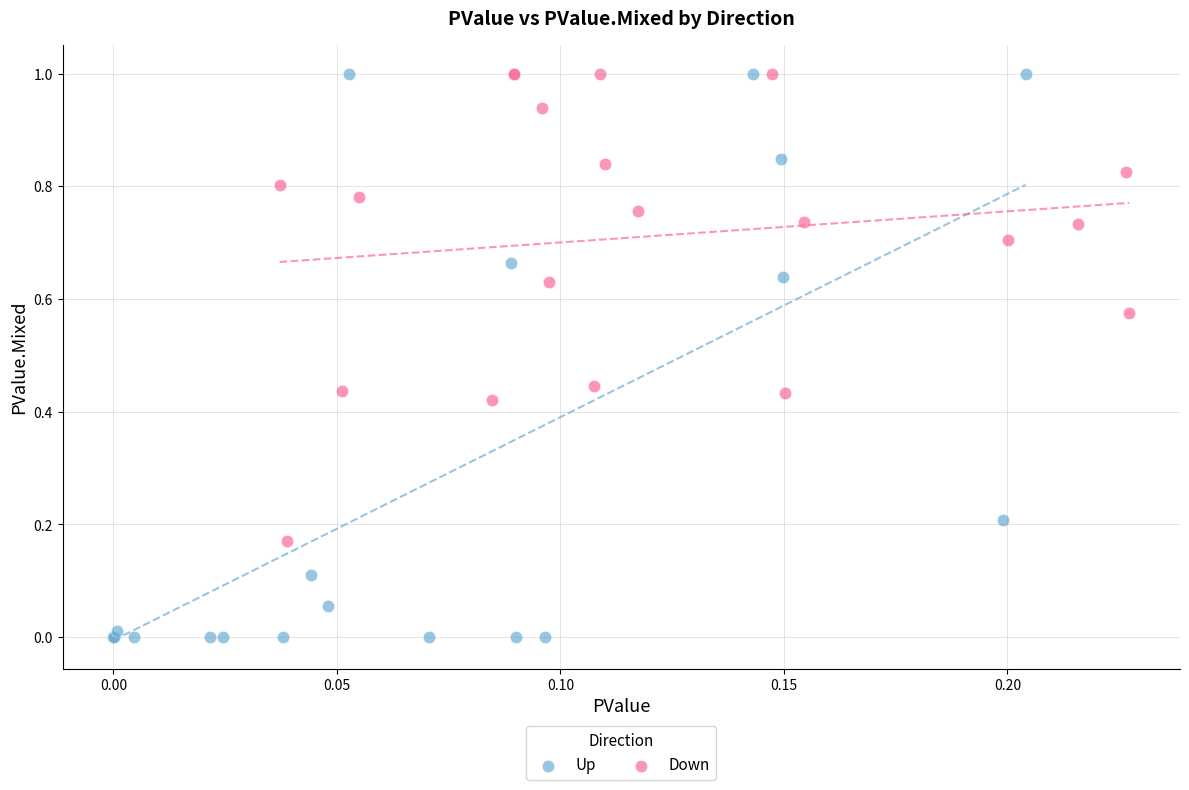

Which series reaches the minimum Y coordinate?

Up